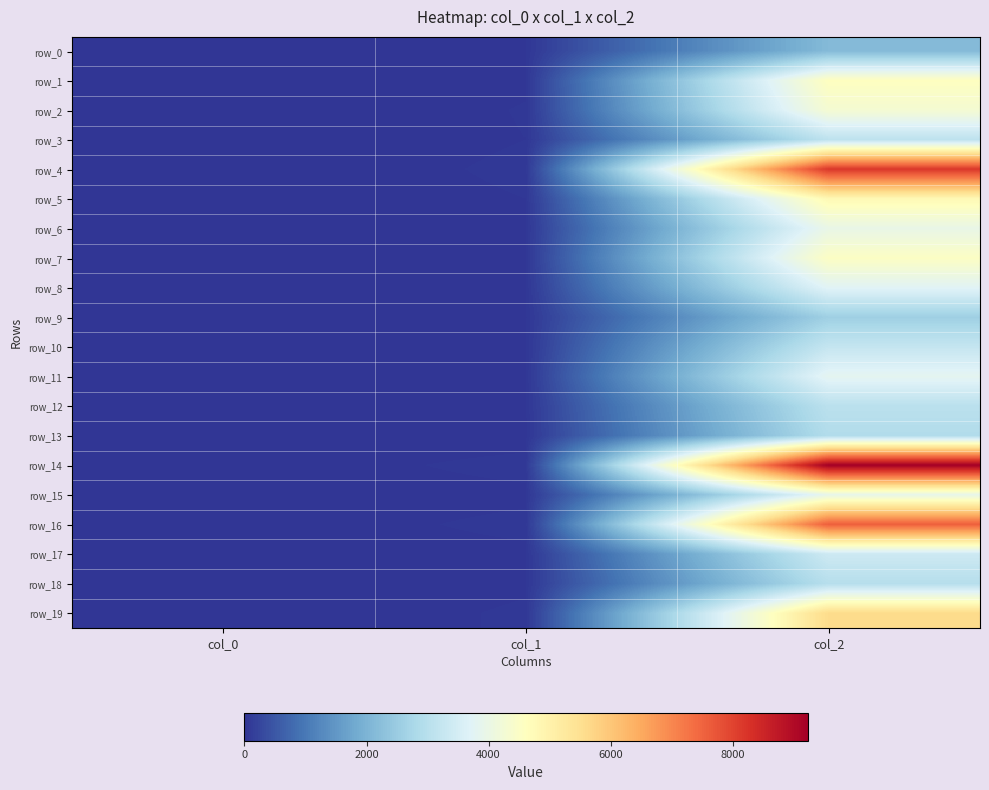

Rank the series by their maximum value, from lowest to highest.

row_0, row_9, row_13, row_18, row_12, row_3, row_10, row_17, row_8, row_11, row_15, row_6, row_2, row_7, row_1, row_5, row_19, row_16, row_4, row_14